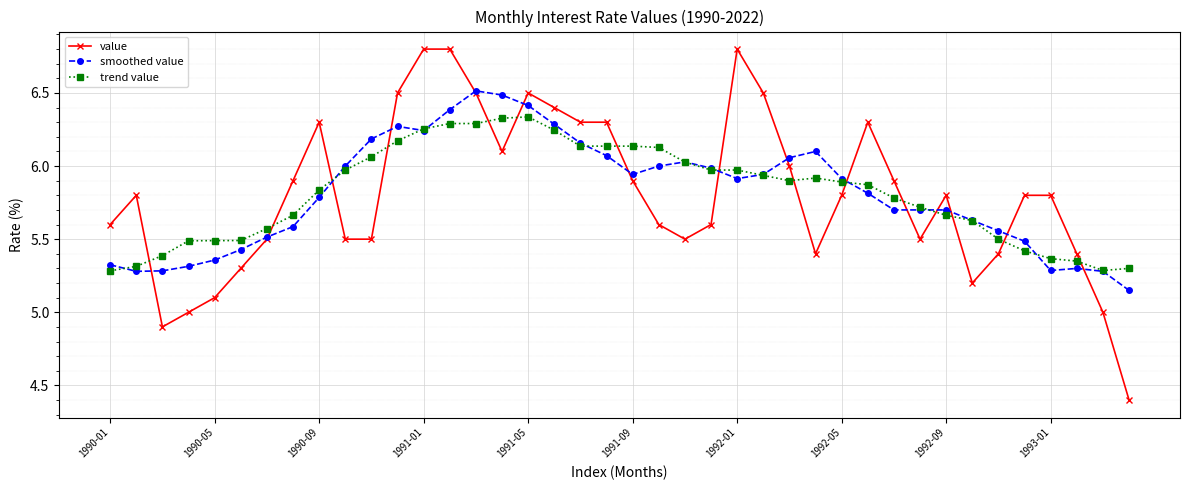

What is the highest value of the smoothed value series?

6.5